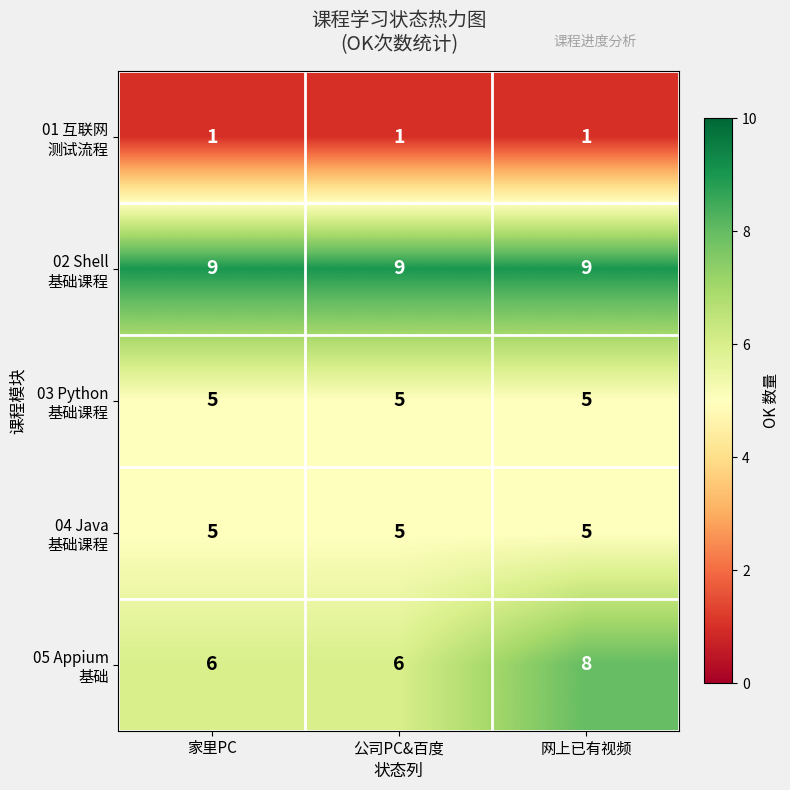

Count the number of categories in the chart.

3